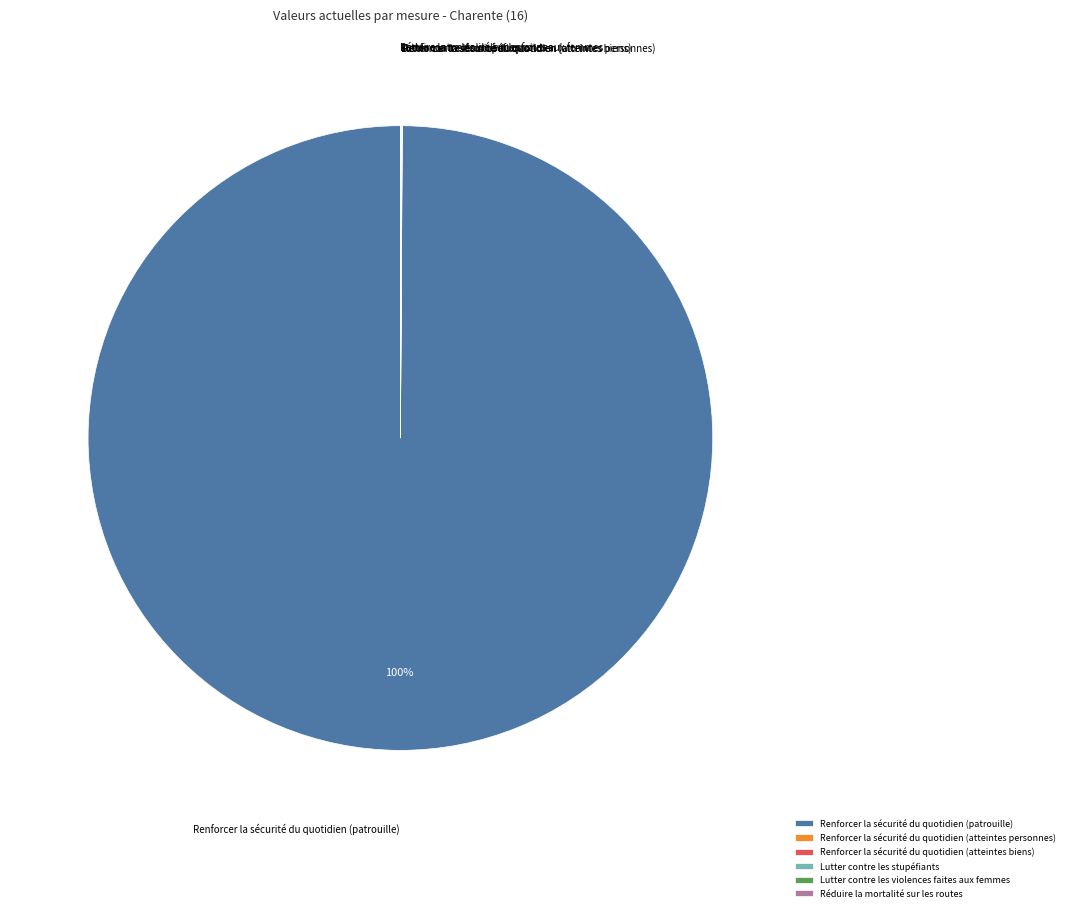

What is the largest slice in the pie chart?

Renforcer la sécurité du quotidien (patrouille)